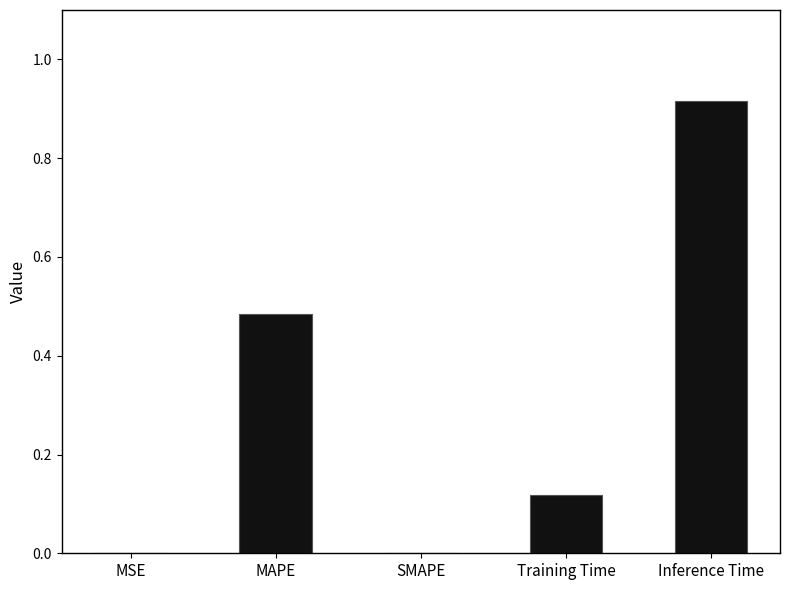

The chart shows a value of 0.3 at MAPE. True or false?

False